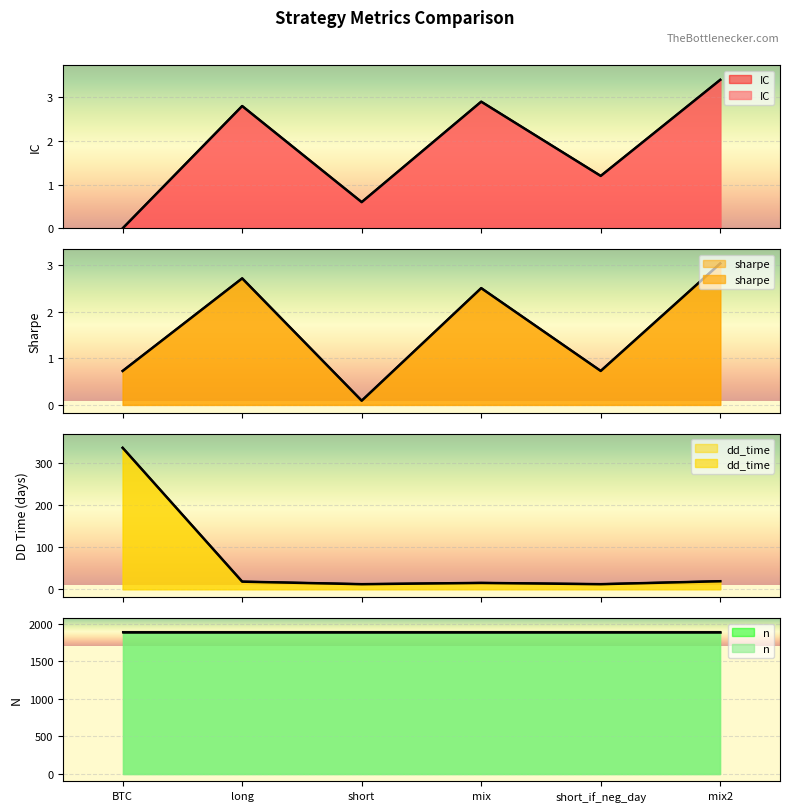

What is the difference between the second highest and minimum values in the IC series?

2.9